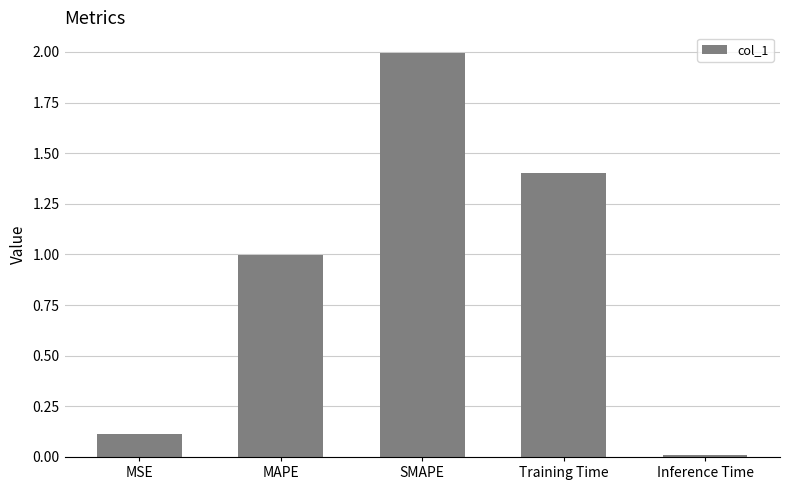

What is the sum of the values at MAPE and Training Time?

2.4